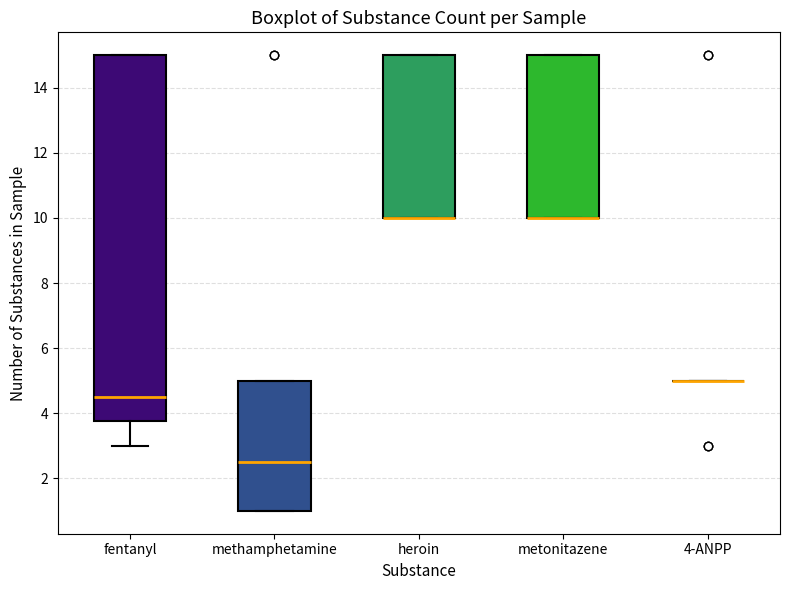

Reading left to right, read every box against the y-axis: the position of its median line, the range the box covers, and the ends of its whiskers. The values are not printed on the chart, so give them approximately, as read against the axis.

fentanyl: median 4.6, box 3.8 to 15.0, whiskers 3.0 to 15.0
methamphetamine: median 2.6, box 1.0 to 5.0, whiskers 1.0 to 5.0
heroin: median 10.0 (drawn on the box's lower edge), box 10.0 to 15.0, whiskers 10.0 to 15.0
metonitazene: median 10.0 (drawn on the box's lower edge), box 10.0 to 15.0, whiskers 10.0 to 15.0
4-ANPP: box collapsed to a line at 5.0, whiskers 5.0 to 5.0